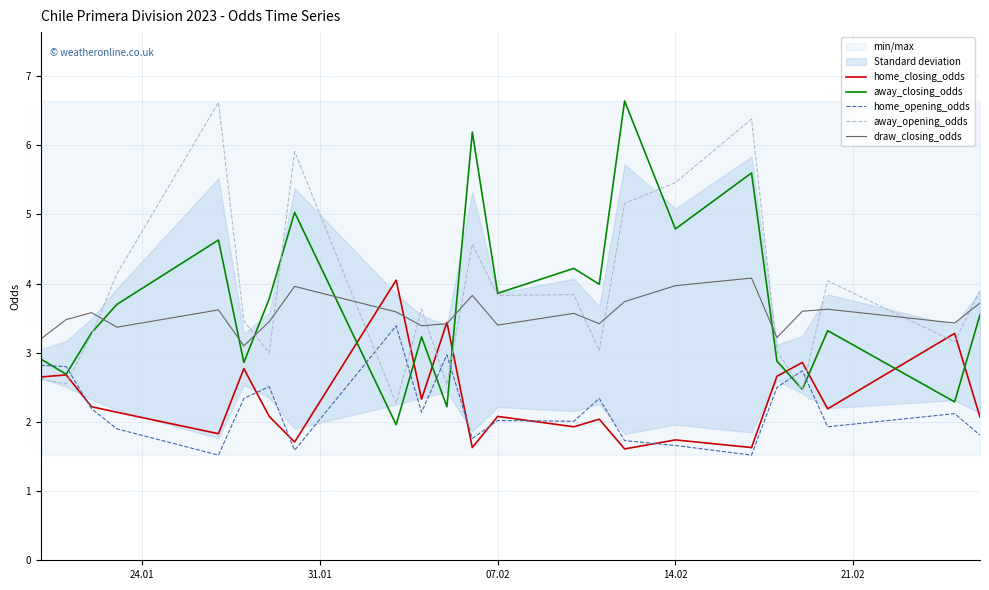

What is the maximum value for home_opening_odds?

3.4